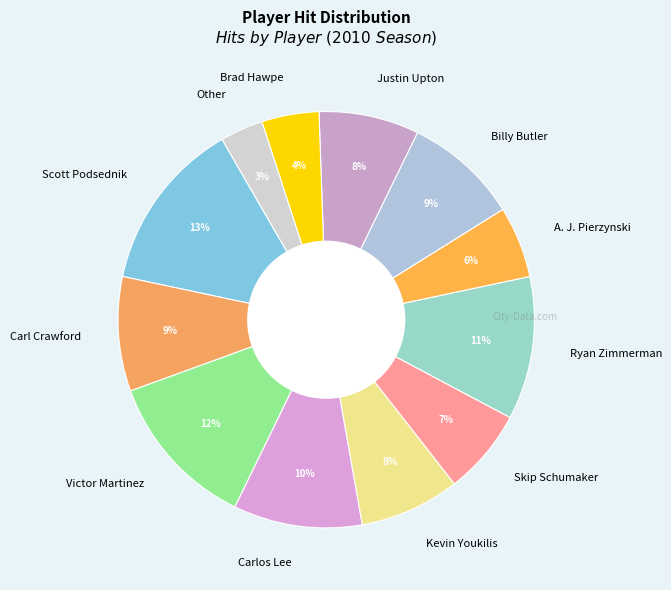

Does any single category account for the majority?

No